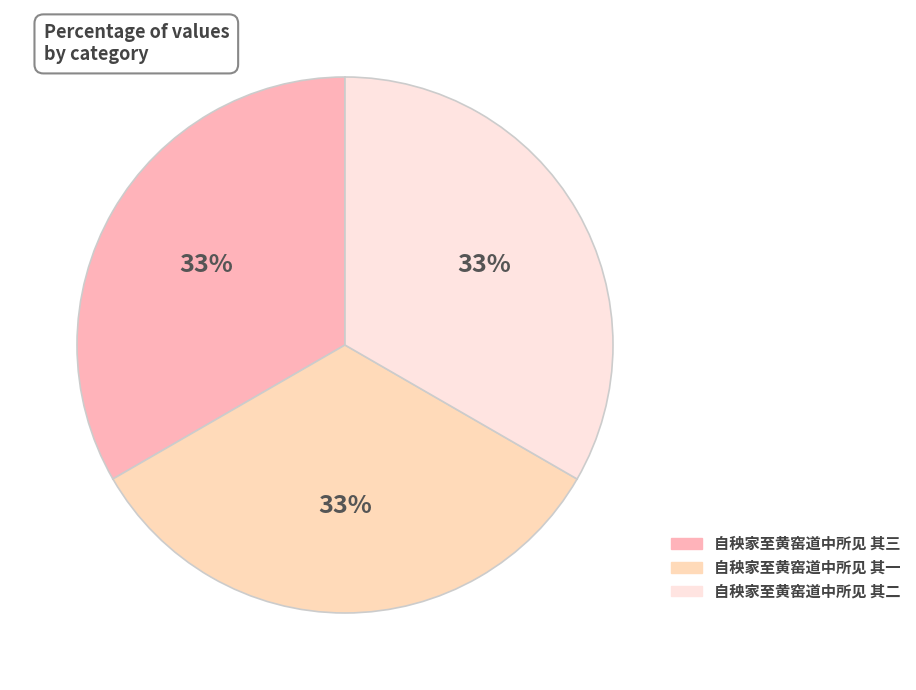

What is the ratio of the value at 自秧家至黄窑道中所见 其一 to the value at 自秧家至黄窑道中所见 其三?

1.0